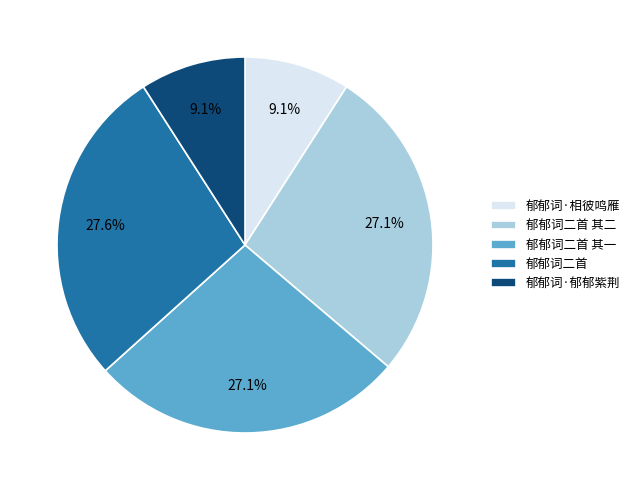

How many segments does this pie chart have?

5